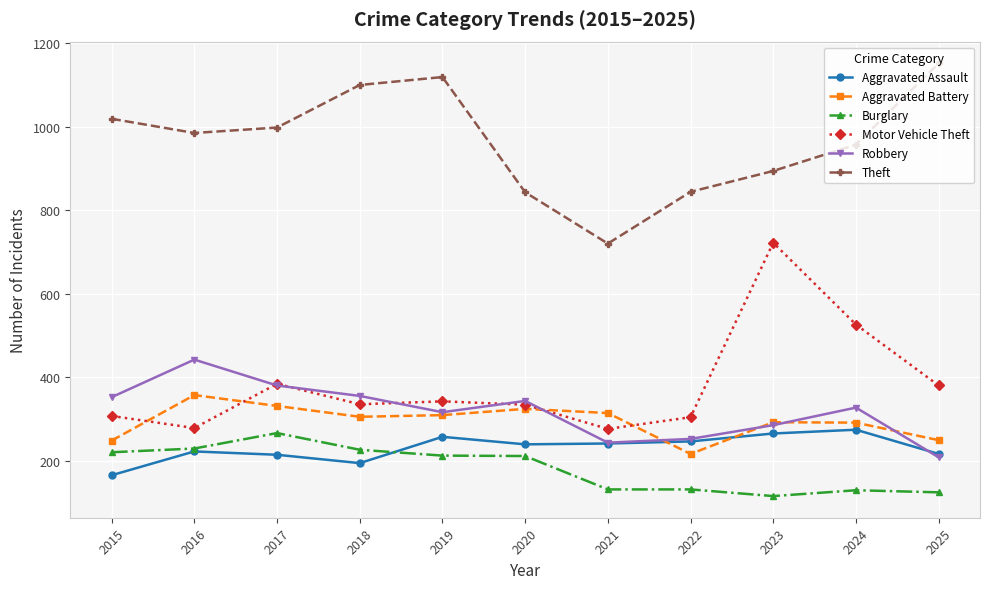

True or false: Theft and Aggravated Assault cross at least once.

False